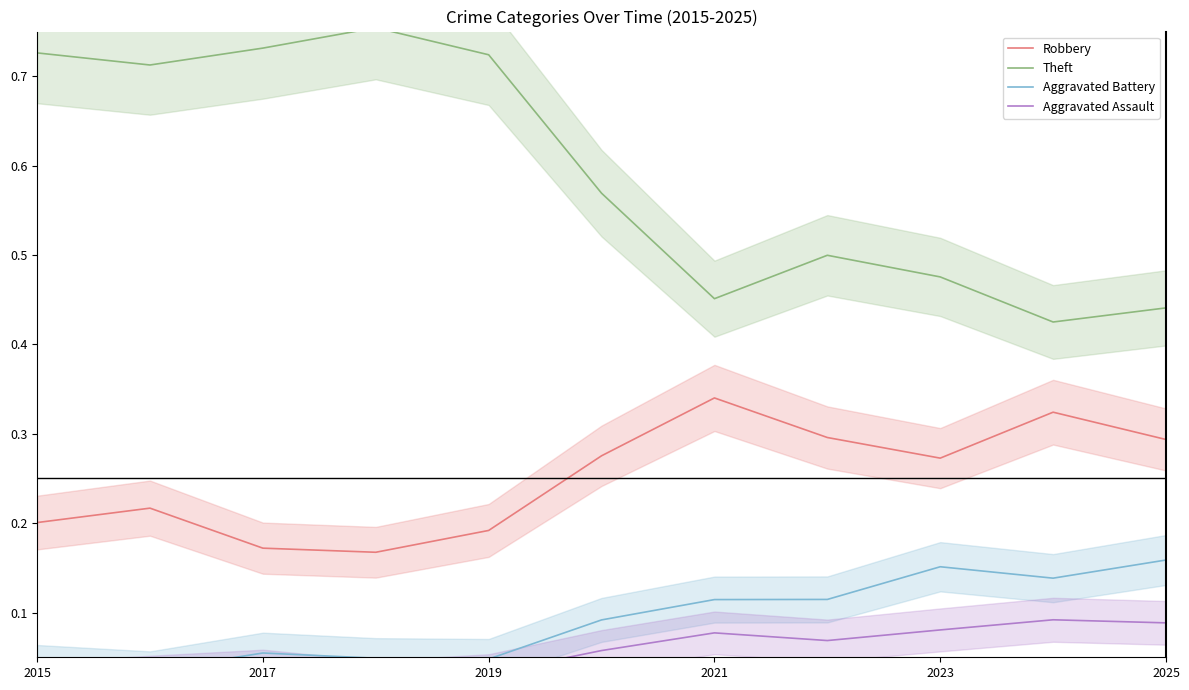

The Robbery series shows 0.1 at 2015. True or false?

False